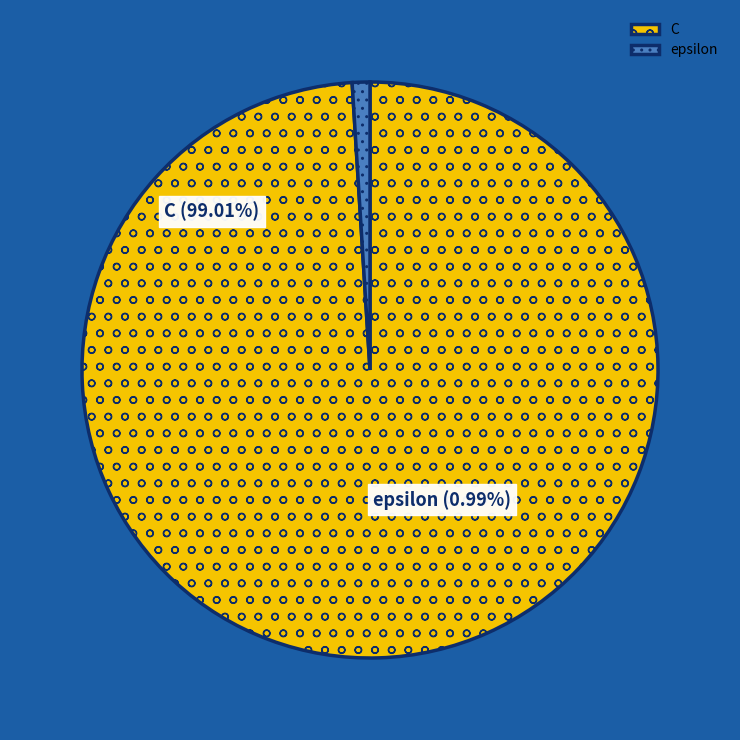

The C slice represents 99% of the pie. True or false?

True